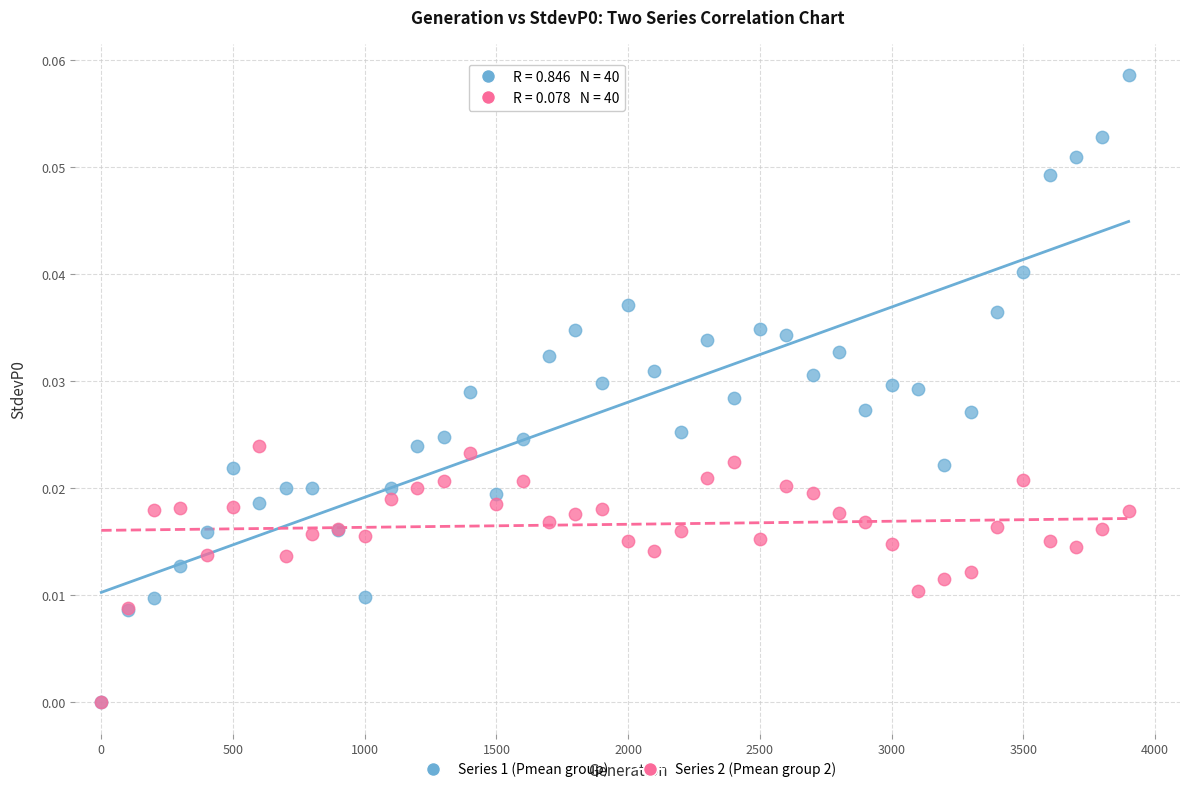

What are all the series names shown in the legend?

Series 1 (Pmean group), Series 2 (Pmean group 2)